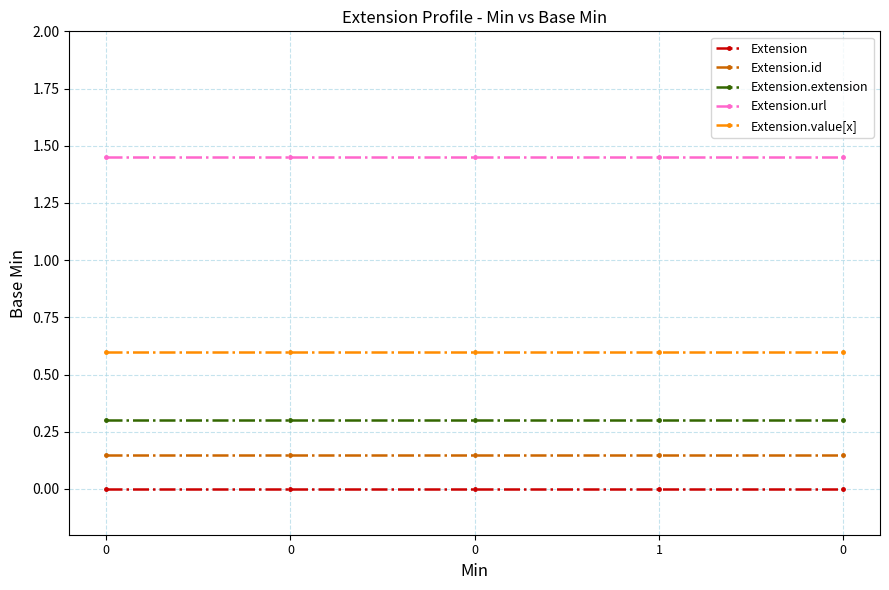

What is the minimum value for Extension.extension?

0.3